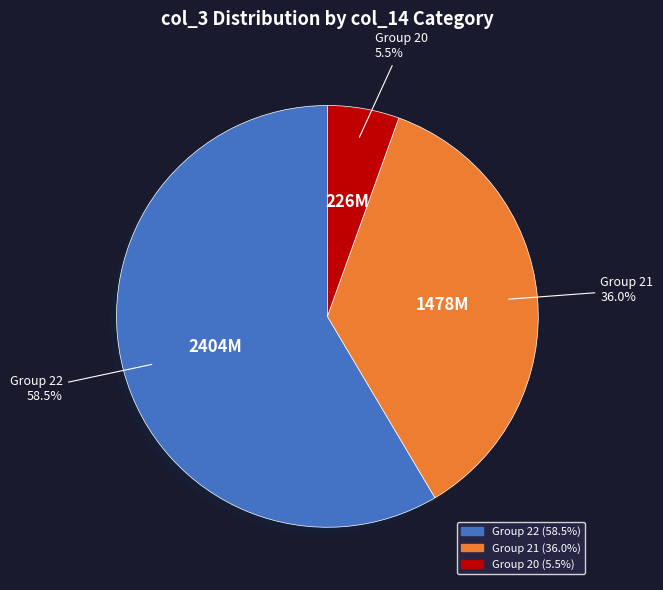

Is there a majority slice in this chart?

Yes